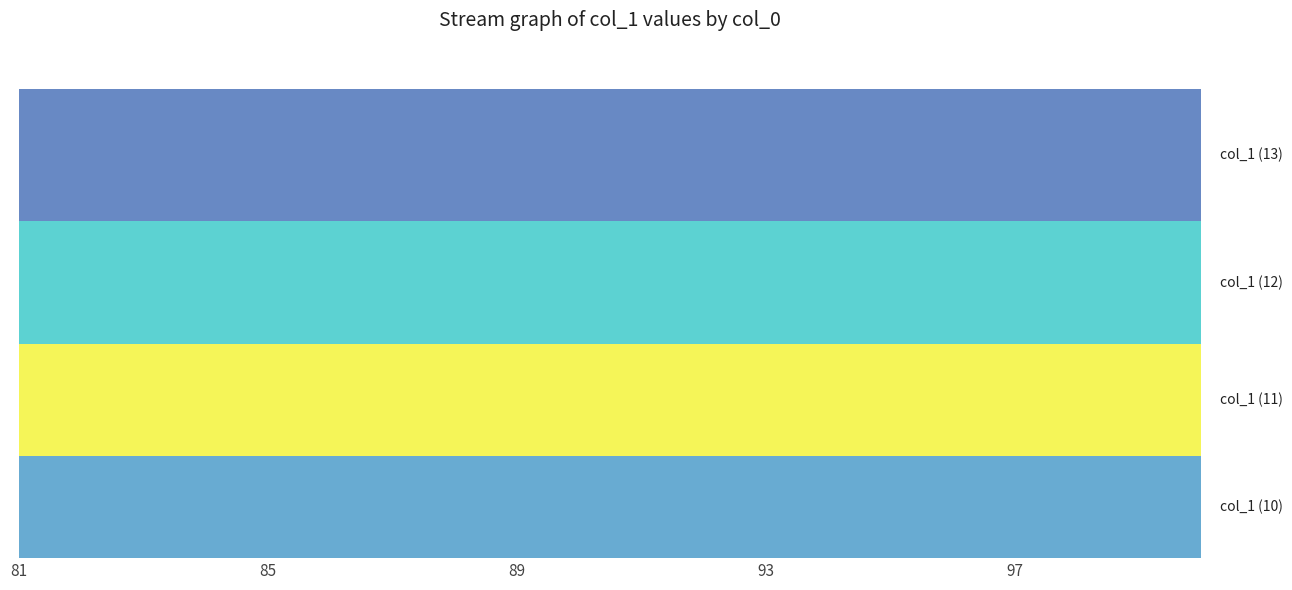

Rank the series by their maximum value, from lowest to highest.

col_1 (10), col_1 (11), col_1 (12), col_1 (13)